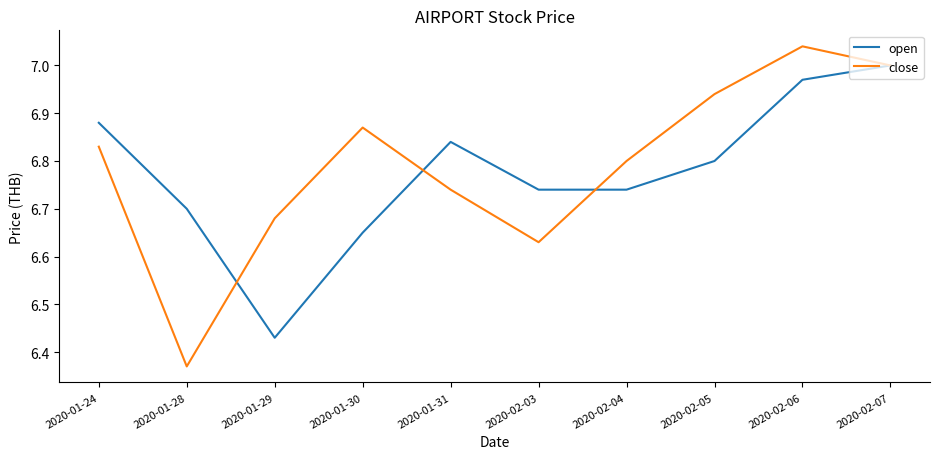

Between which two adjacent categories do open and close first intersect?

2020-01-28 and 2020-01-29